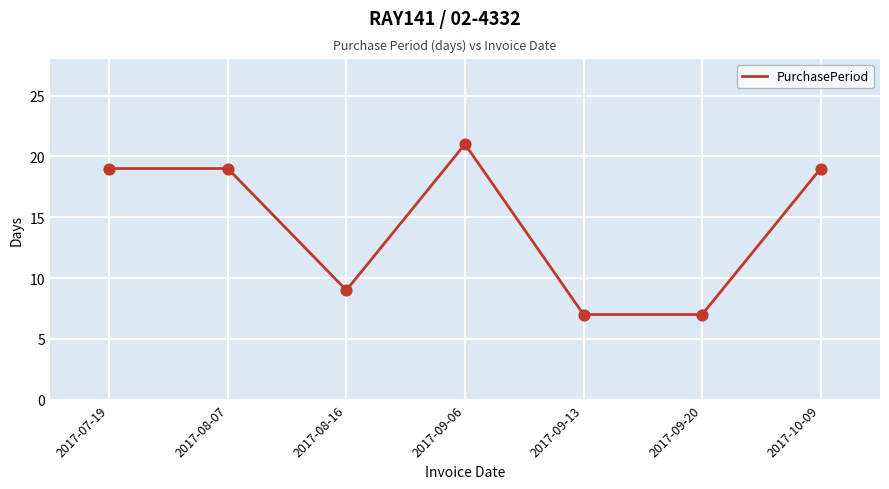

Approximately how many times larger is the value at 2017-10-09 compared to 2017-08-07?

1.0